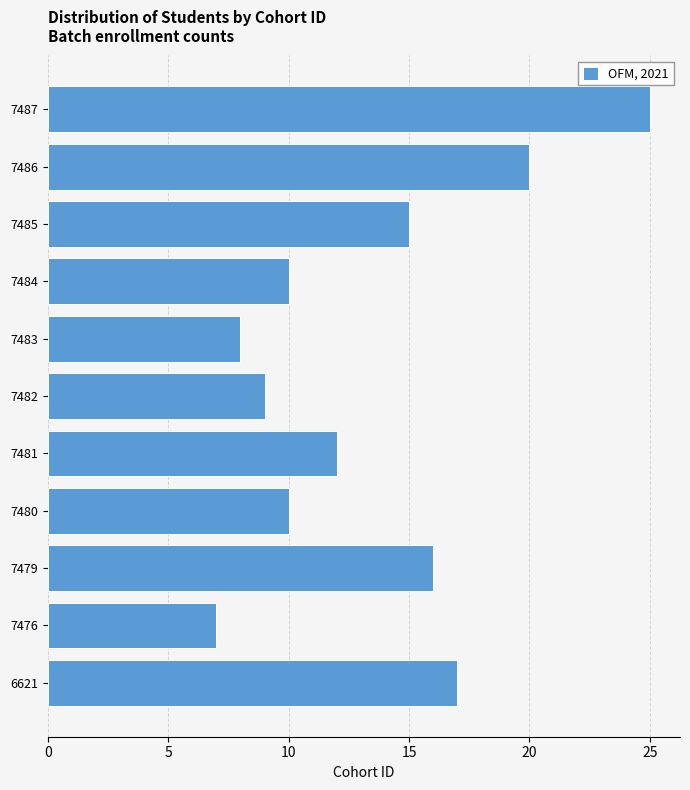

Reading bottom to top, transcribe all the data shown in this chart.

17	7	16	10	12	9	8	10	15	20	25